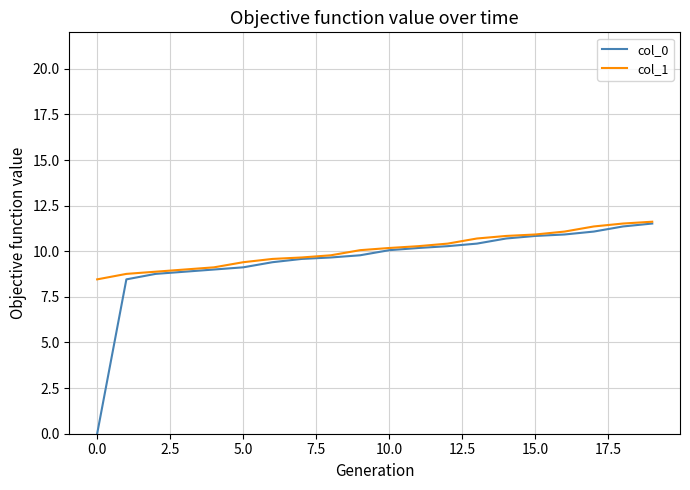

What is the maximum value shown in the chart?

11.6